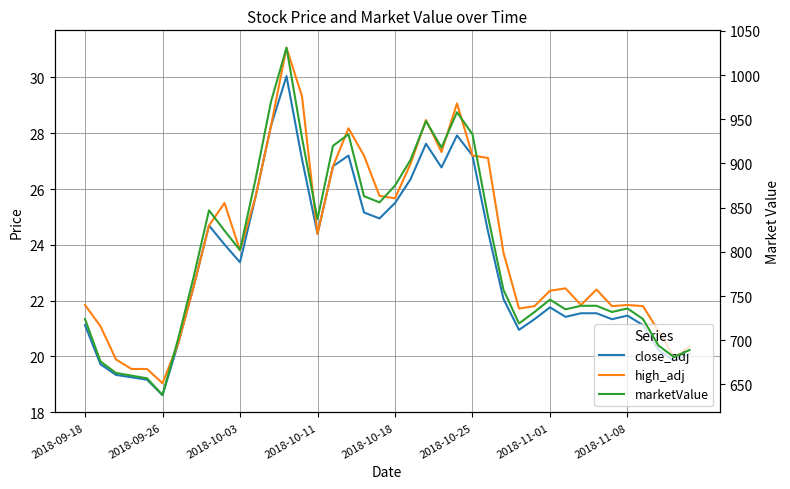

Where is high_adj nearest to the value 25?

8